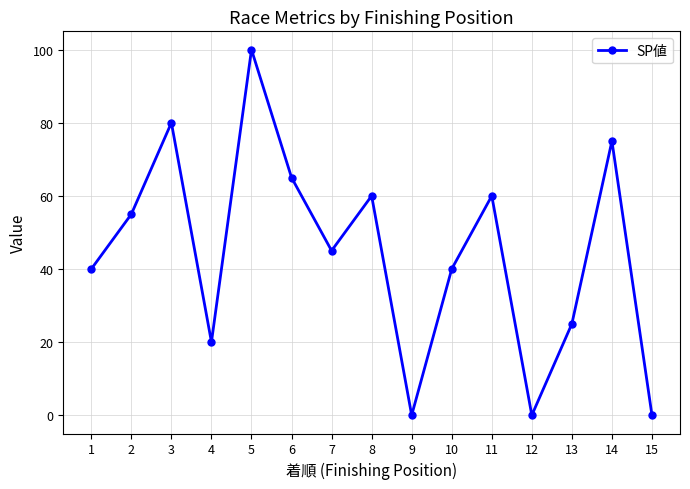

Which label corresponds to the largest value in the chart?

5